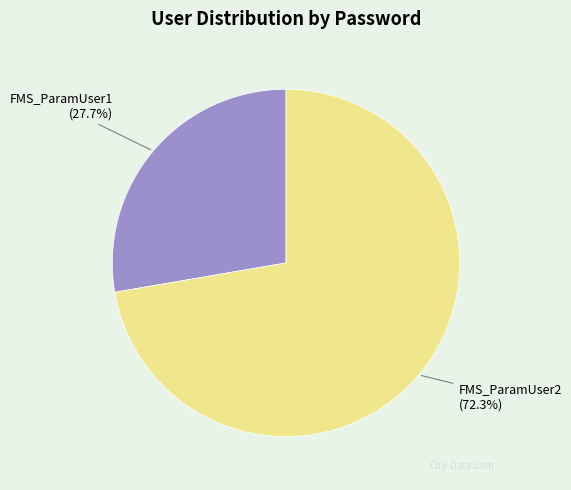

What percentage is NOT represented by FMS_ParamUser1?

72.3%